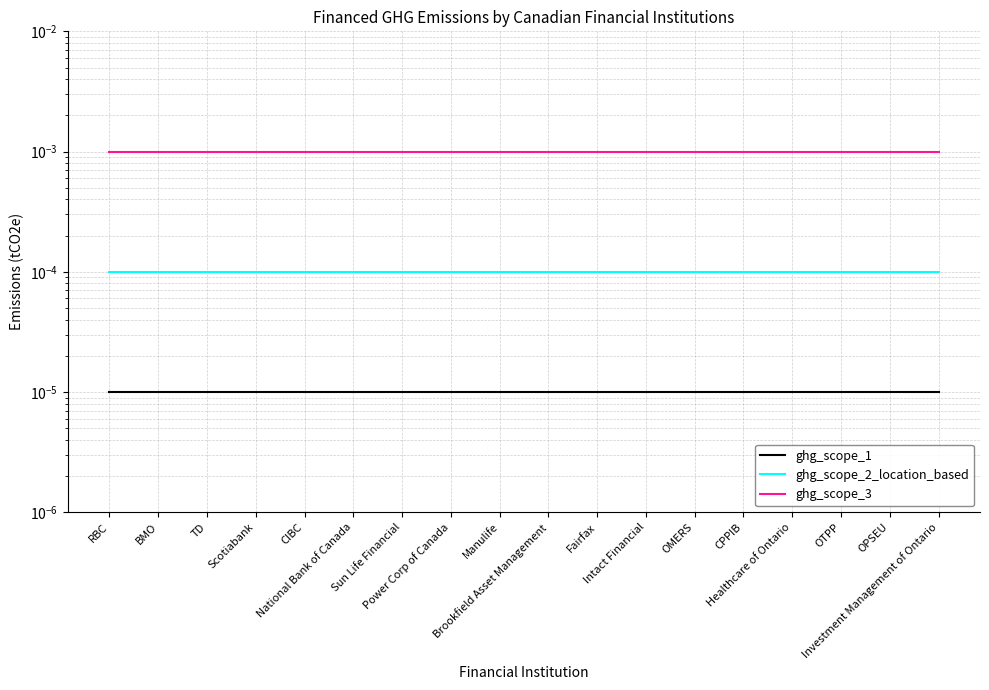

True or false: ghg_scope_2_location_based has a value of 0.0 at CIBC.

True